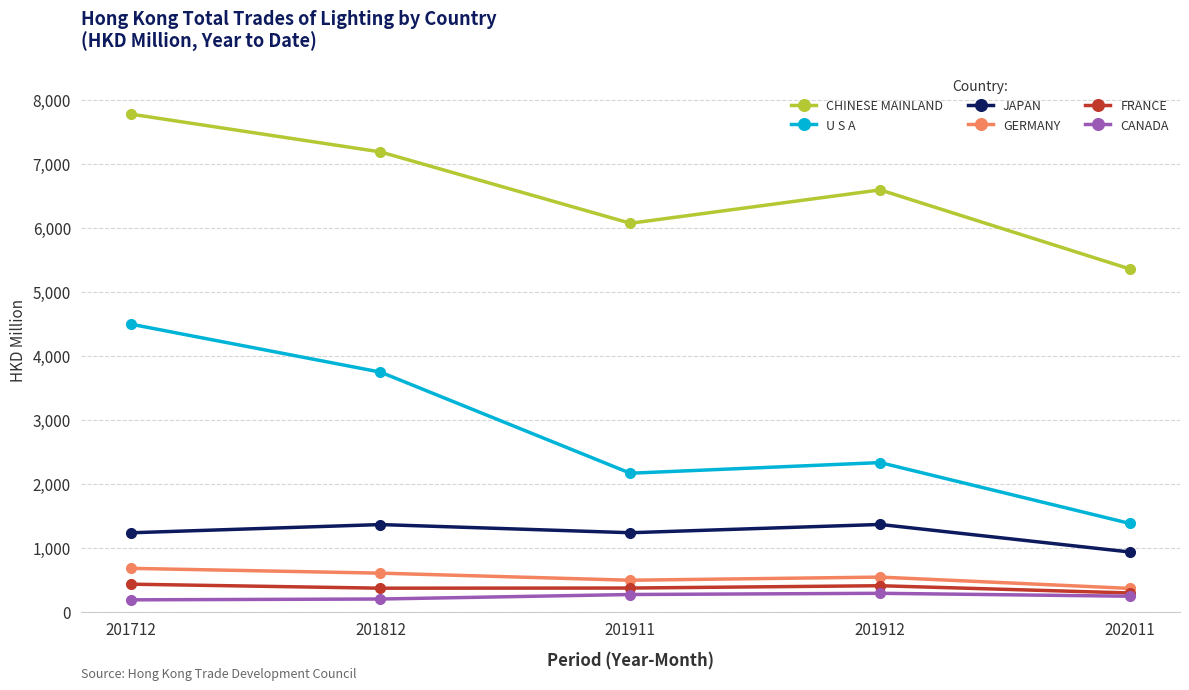

True or false: GERMANY and JAPAN cross at least once.

False